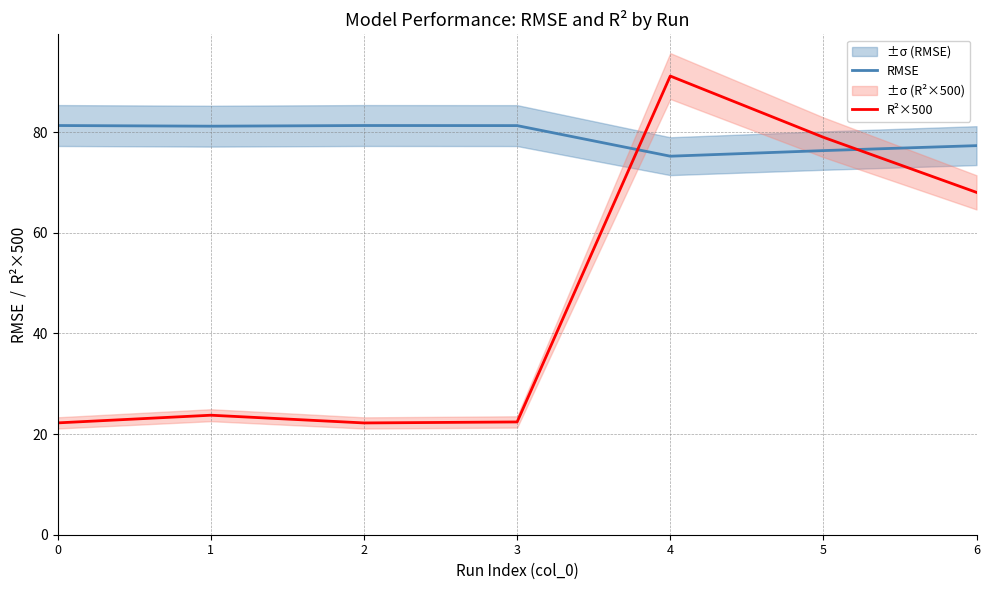

What are all the series names shown in the legend?

RMSE, R²×500